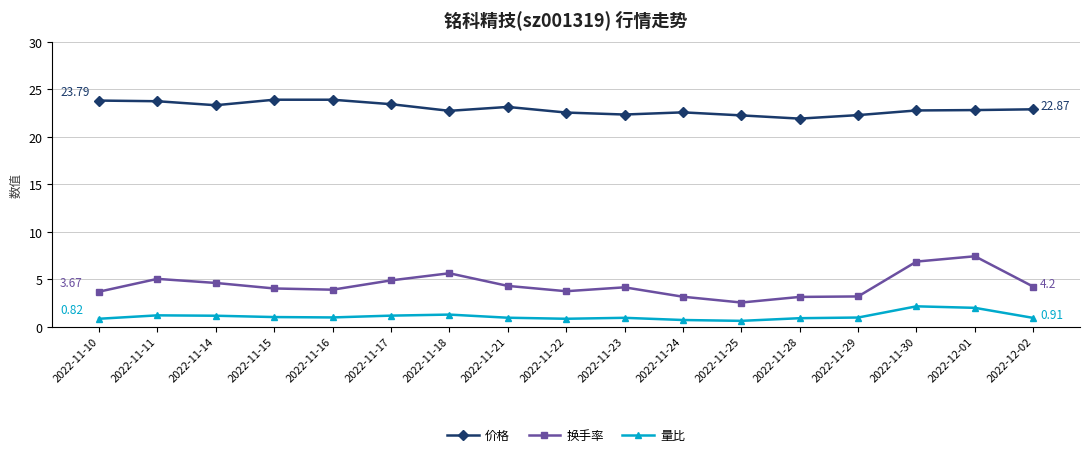

The 换手率 series shows 4.2 at 2022-12-02. True or false?

True